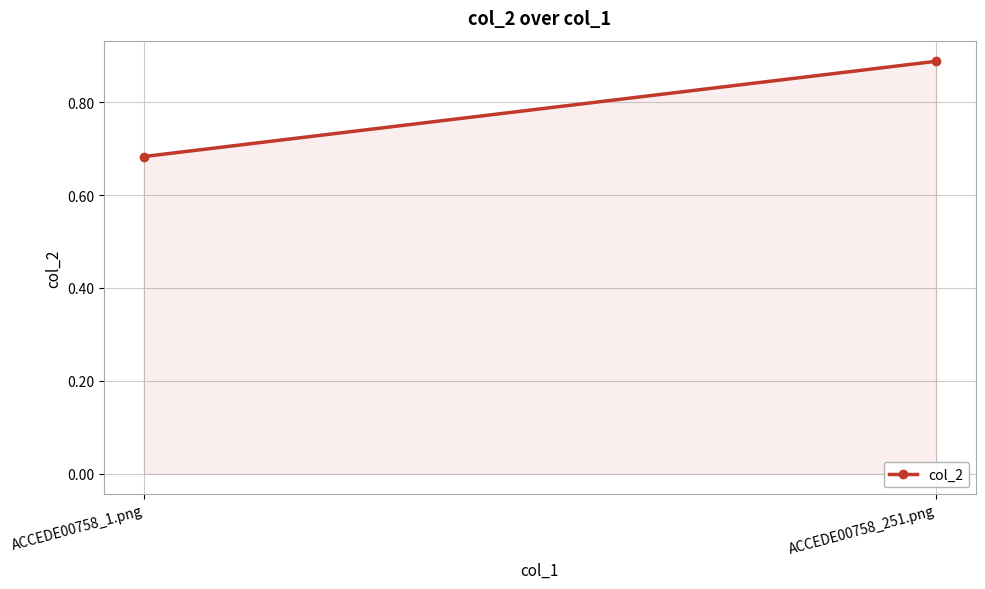

What is the change in value from ACCEDE00758_1.png to ACCEDE00758_251.png?

+0.2